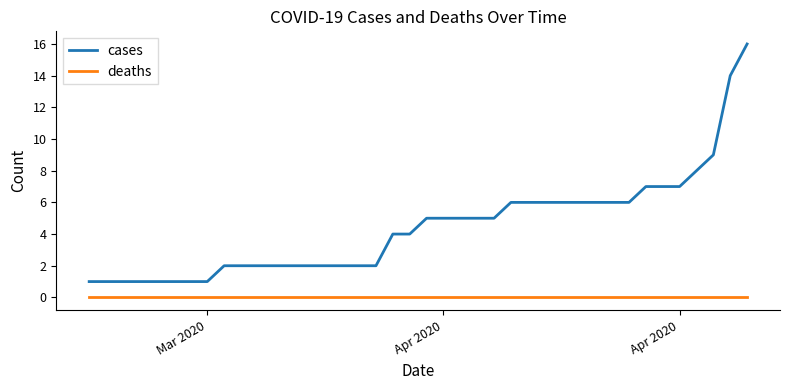

Which series has the largest total across all categories?

cases